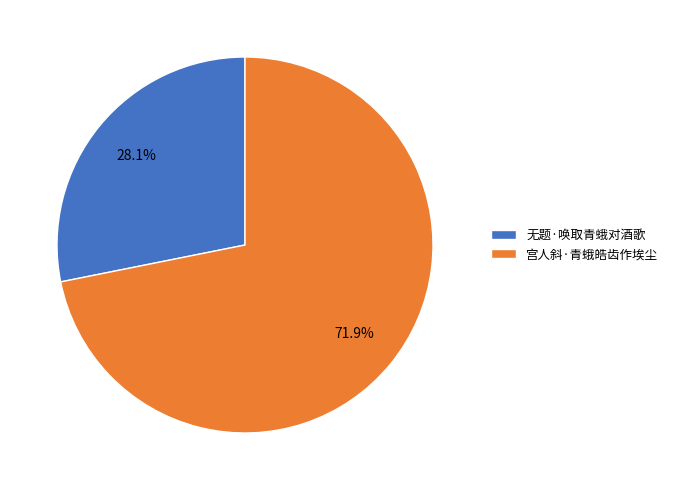

What percentage is the 宫人斜·青蛾皓齿作埃尘 slice, to the nearest percent?

72%